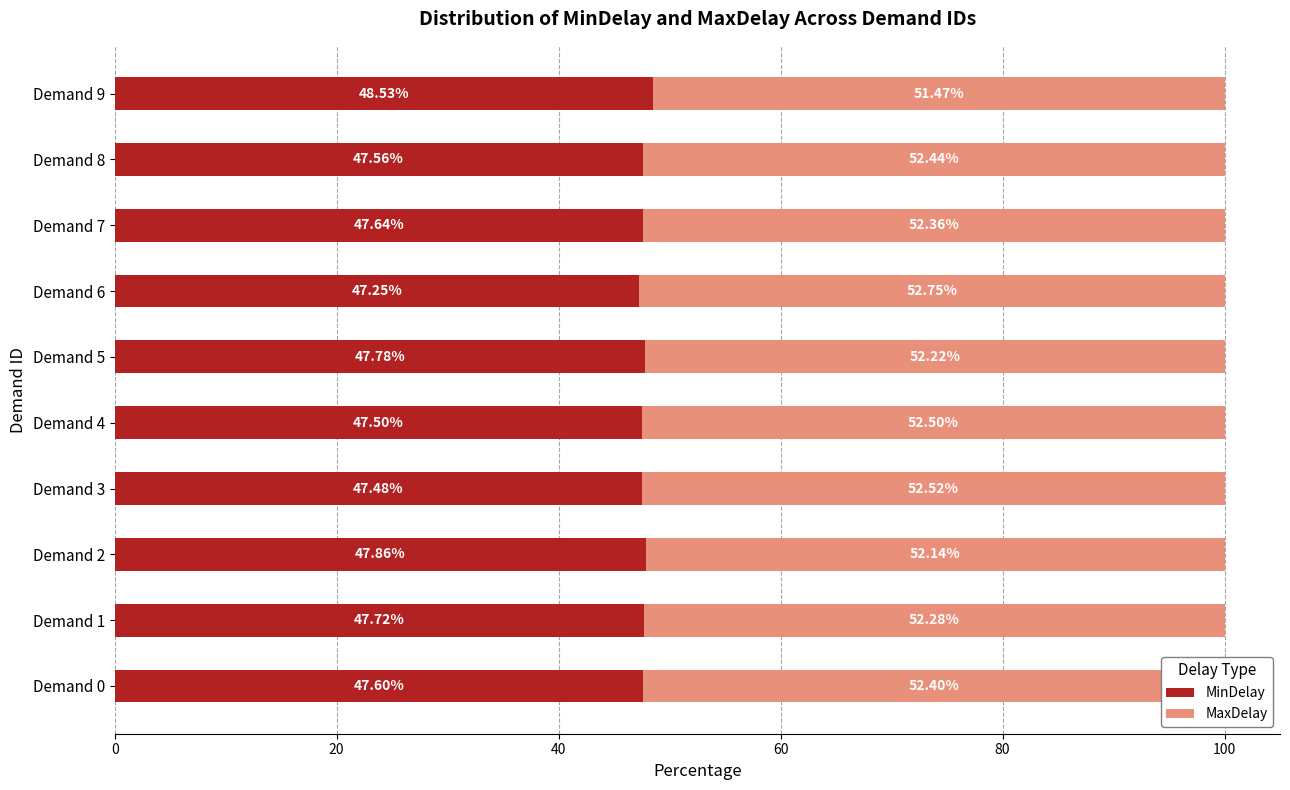

What is the average value of the MinDelay series?

47.7